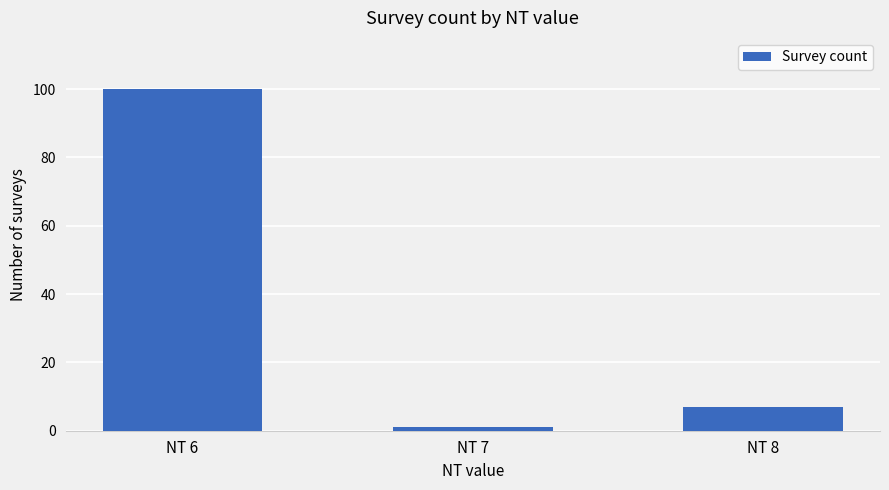

At which category does the chart reach its minimum across all series?

NT 7